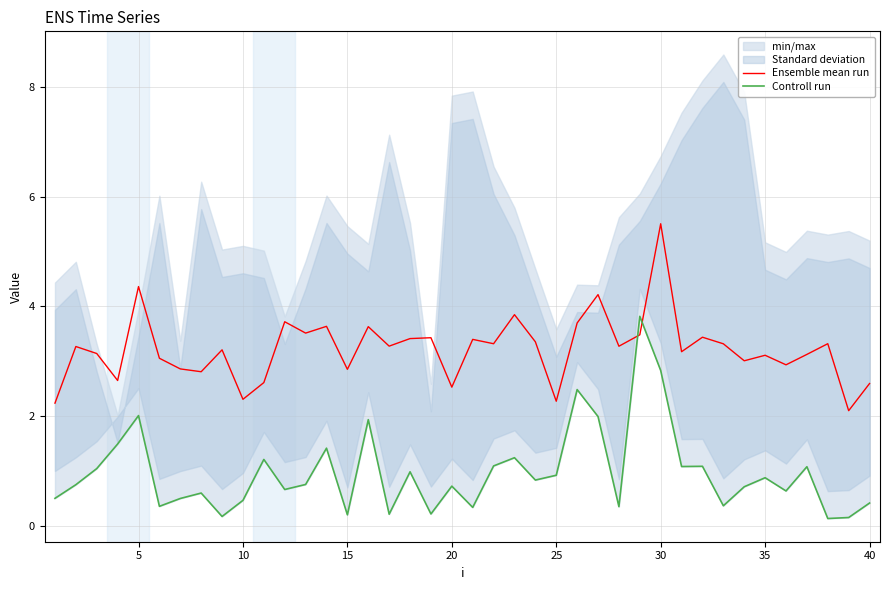

What is the difference between the maximum and minimum values in the Ensemble mean run series?

3.4